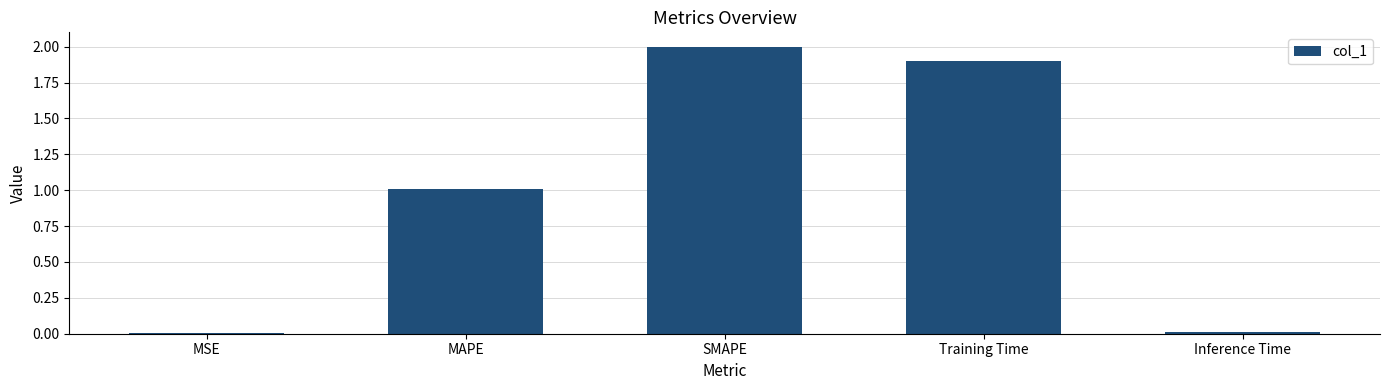

What is the sum of the values at MSE and MAPE?

1.0